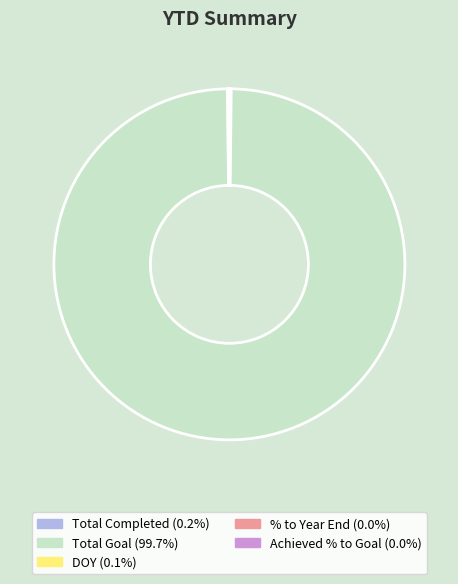

Which category has the biggest portion of the pie?

Total Goal